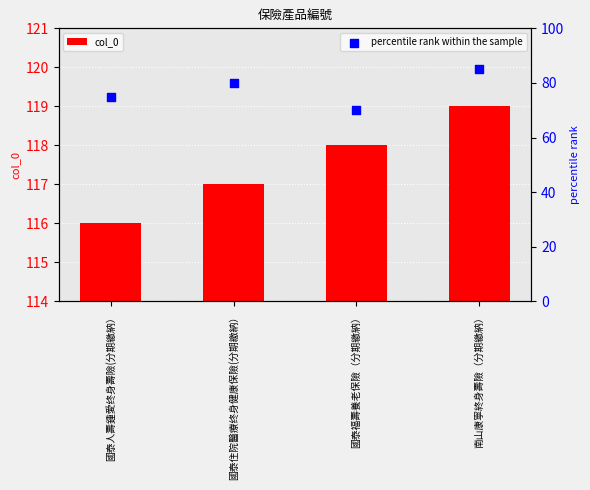

Which series has the largest total across all categories?

col_0